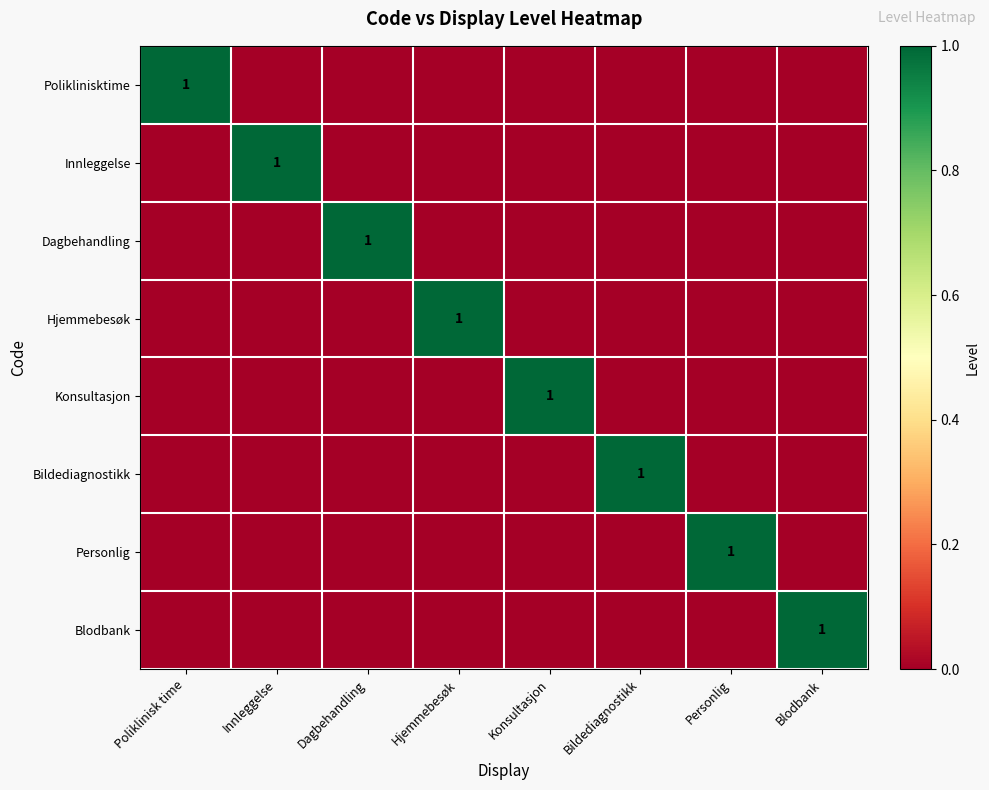

Is it true that Innleggelse equals 1 at Innleggelse?

True